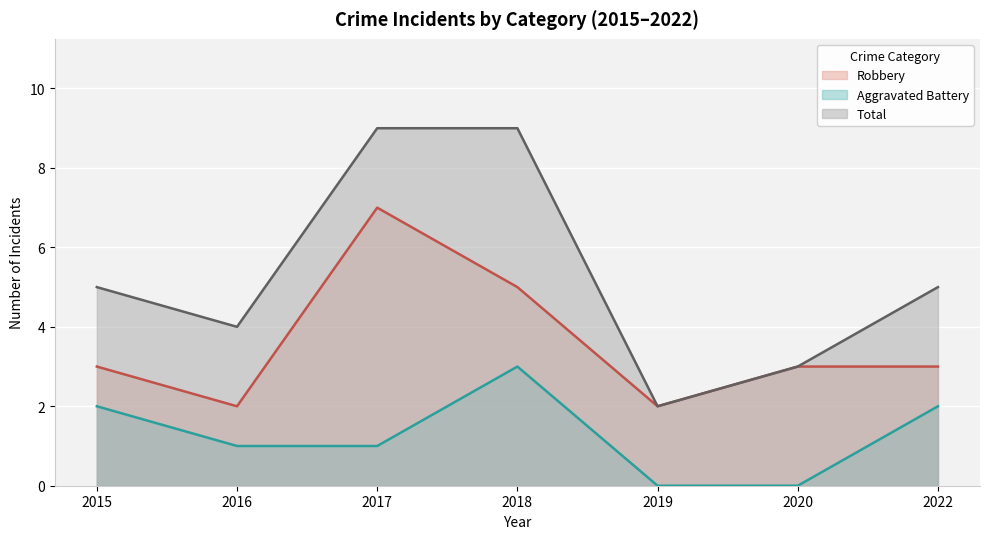

How many data points does each series have?

7